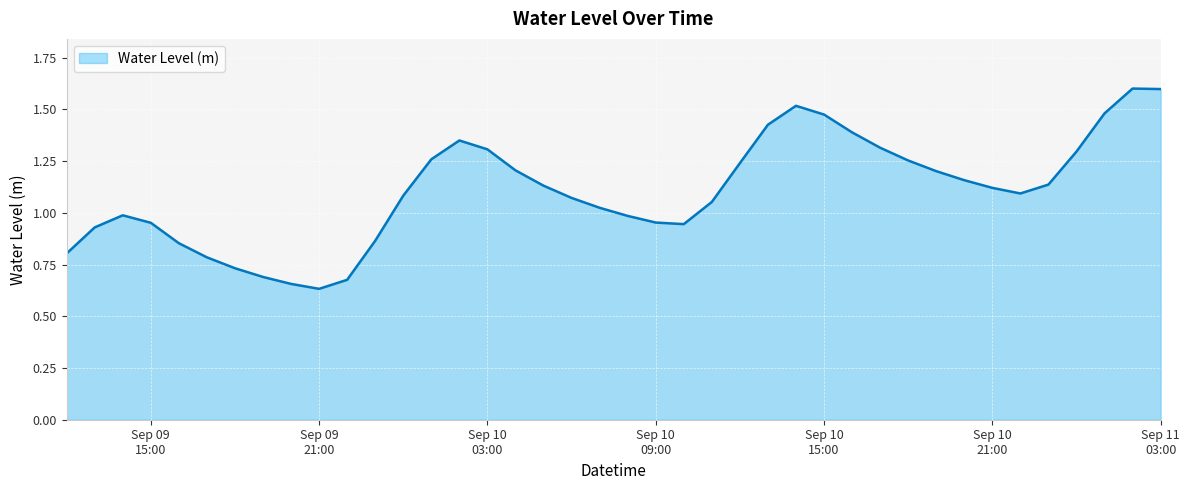

What is the greatest value displayed?

1.6